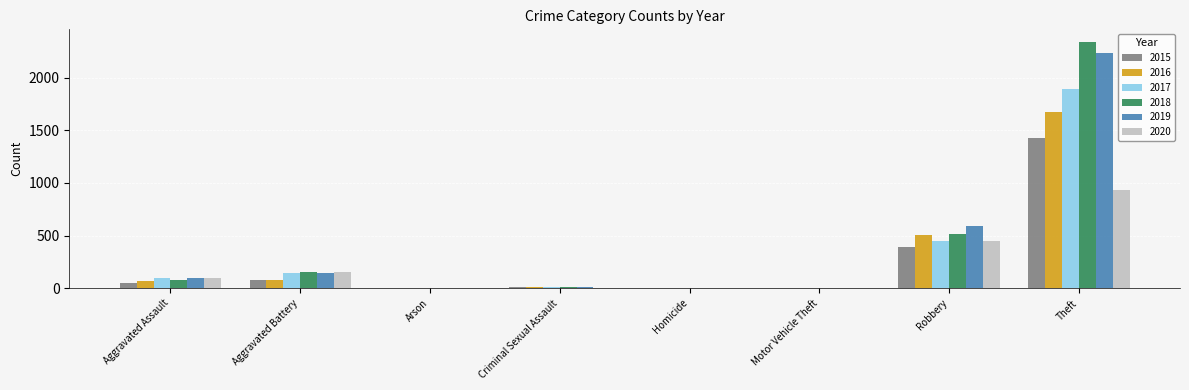

At which category is the sum across all series the highest?

Theft